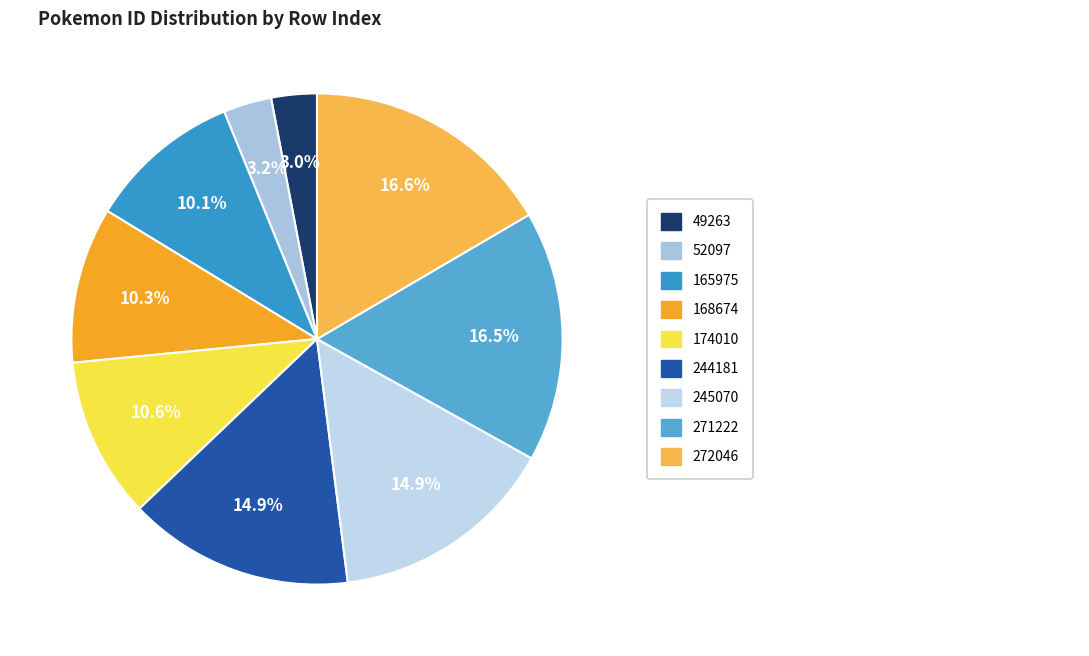

To the nearest percent, what is the average slice percentage?

11%